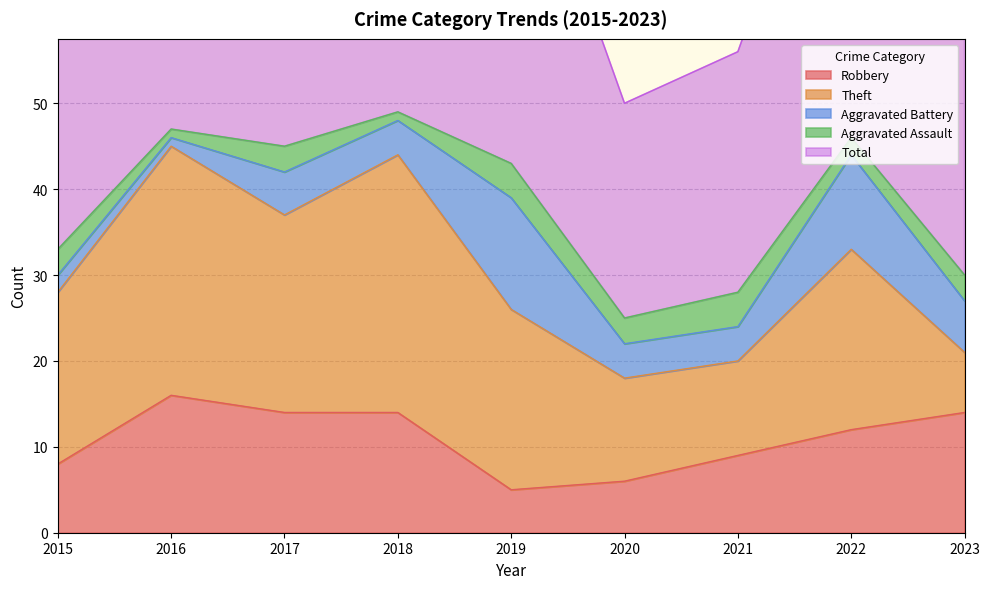

What is the smallest value displayed?

1